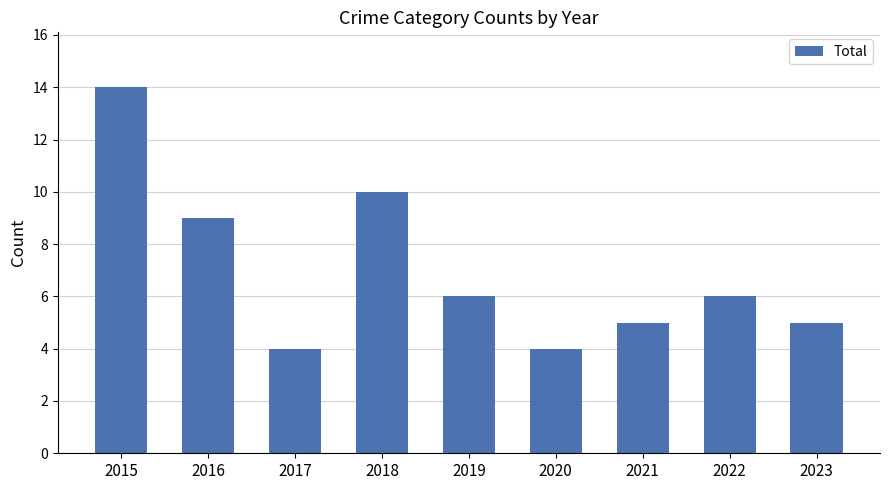

What is the smallest value displayed?

4